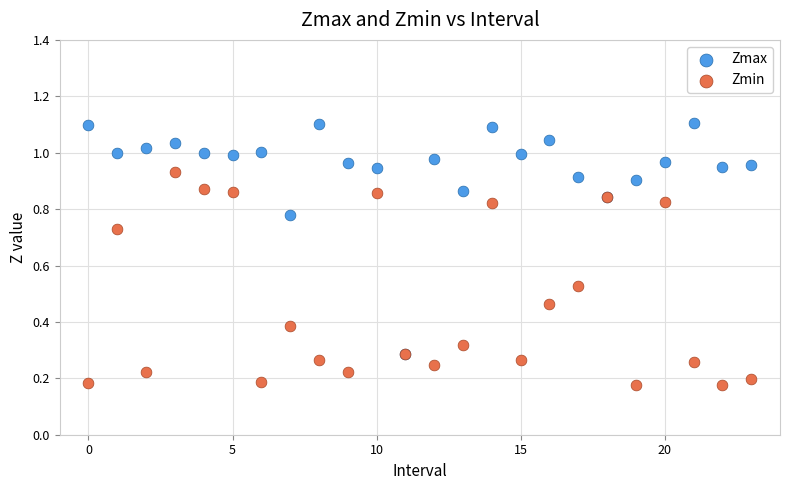

Which series has the largest Y range (max minus min)?

Zmax